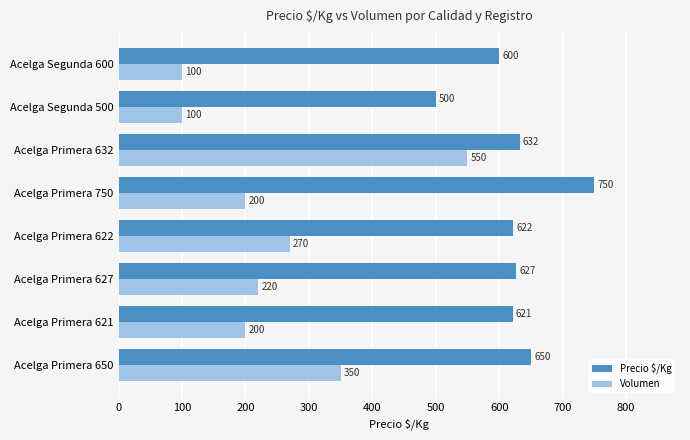

The Precio $/Kg series shows 188 at Acelga Primera 632. True or false?

False